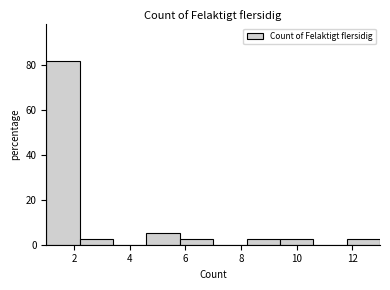

Over which range of the x-axis is the bar tallest?

1.0 to 2.2